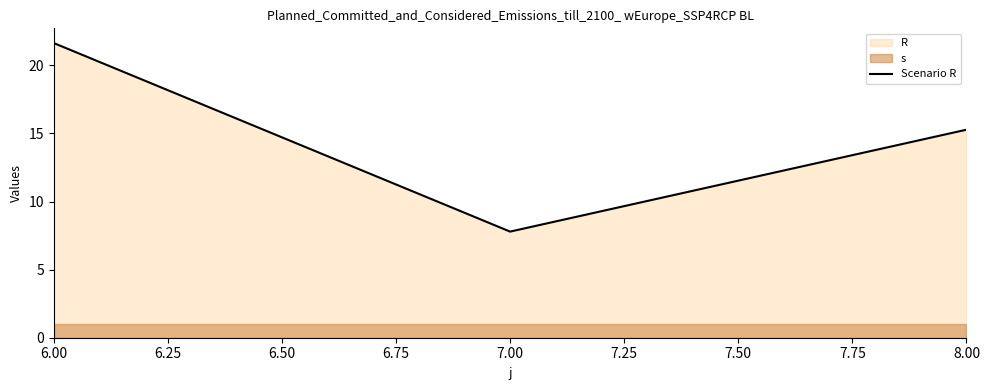

Rank the categories by Scenario R value from highest to lowest.

6.00, 8.00, 7.00